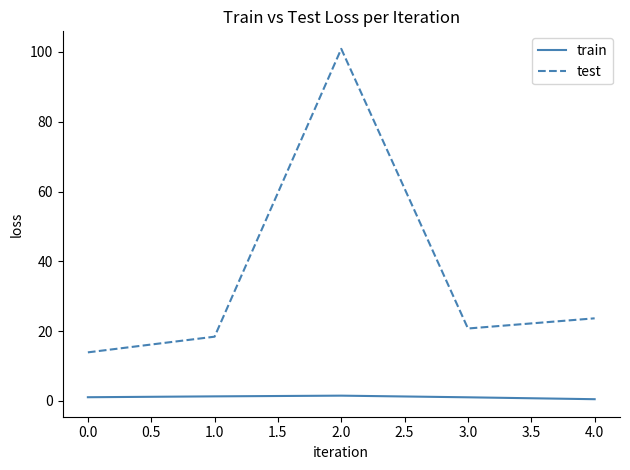

At which label does test reach its peak?

2.0